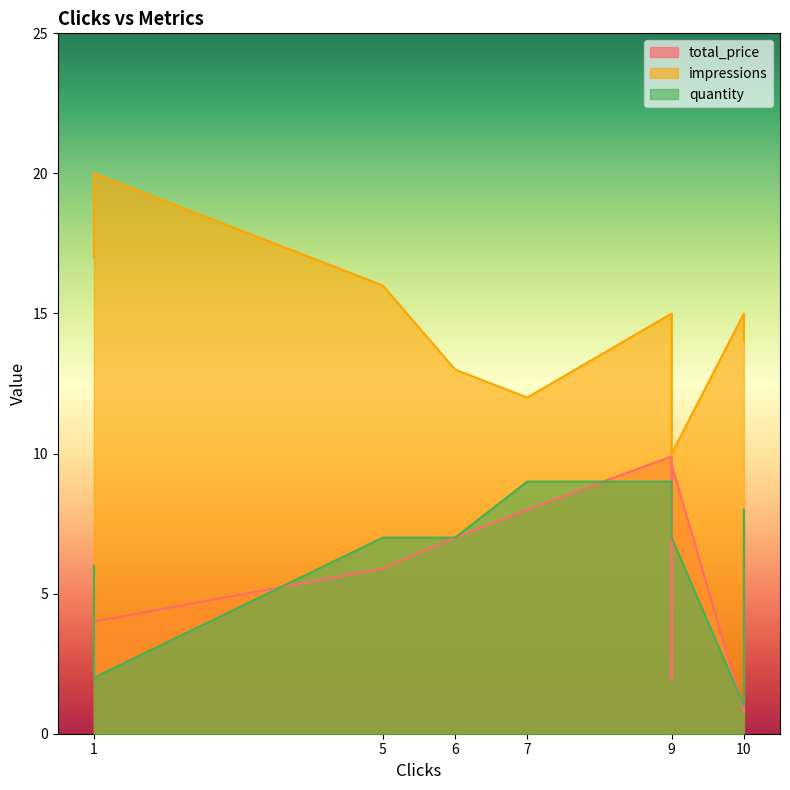

What is the label of the 2nd point from the right?

10